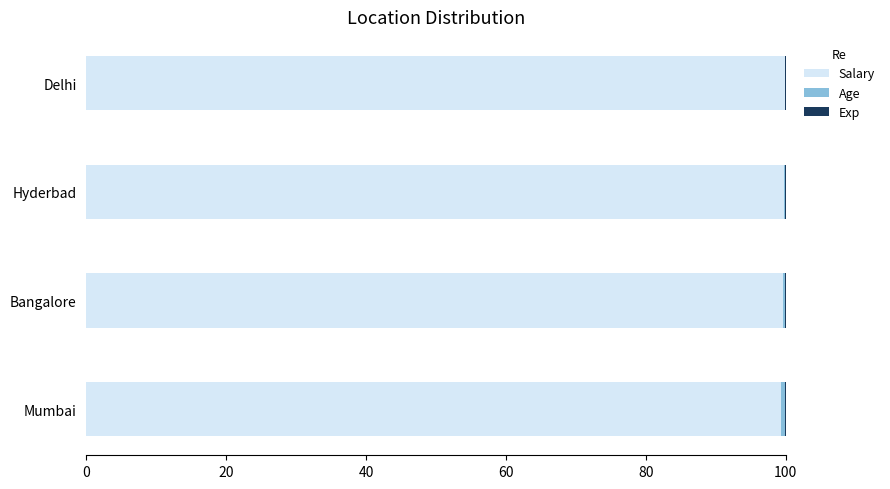

Is it true that Salary equals 99.7 at Hyderbad?

True